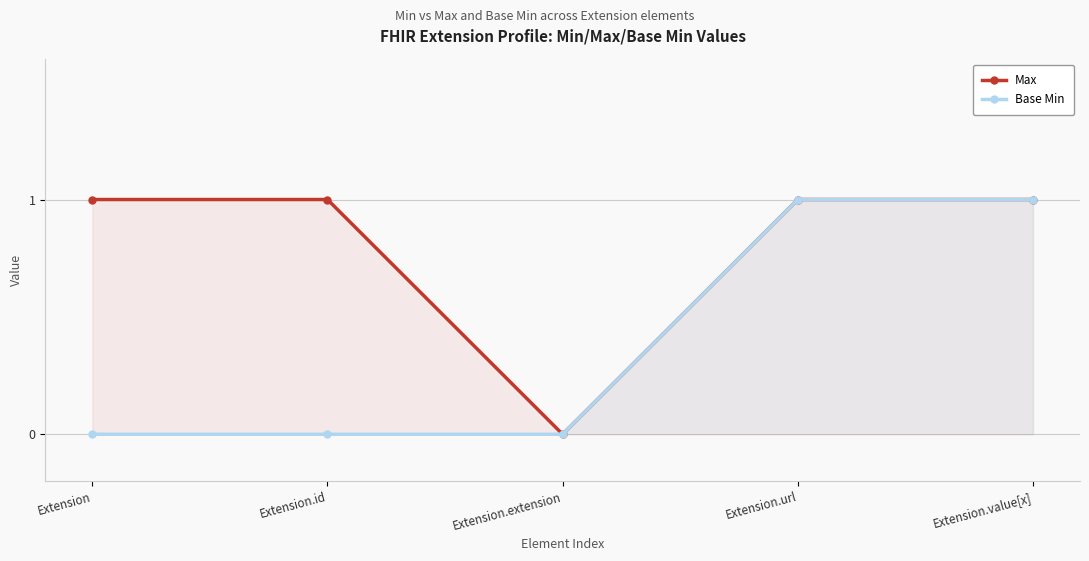

Reading left to right, what are all the values shown in this chart?

Max: Extension=1	Extension.id=1	Extension.extension=0	Extension.url=1	Extension.value[x]=1
Base Min: Extension=0	Extension.id=0	Extension.extension=0	Extension.url=1	Extension.value[x]=1